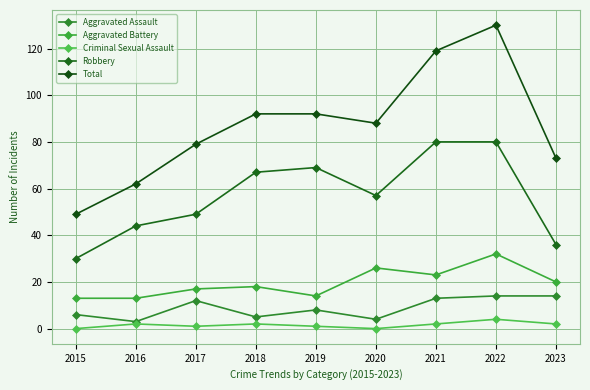

At which label does Criminal Sexual Assault first exceed 2?

2022